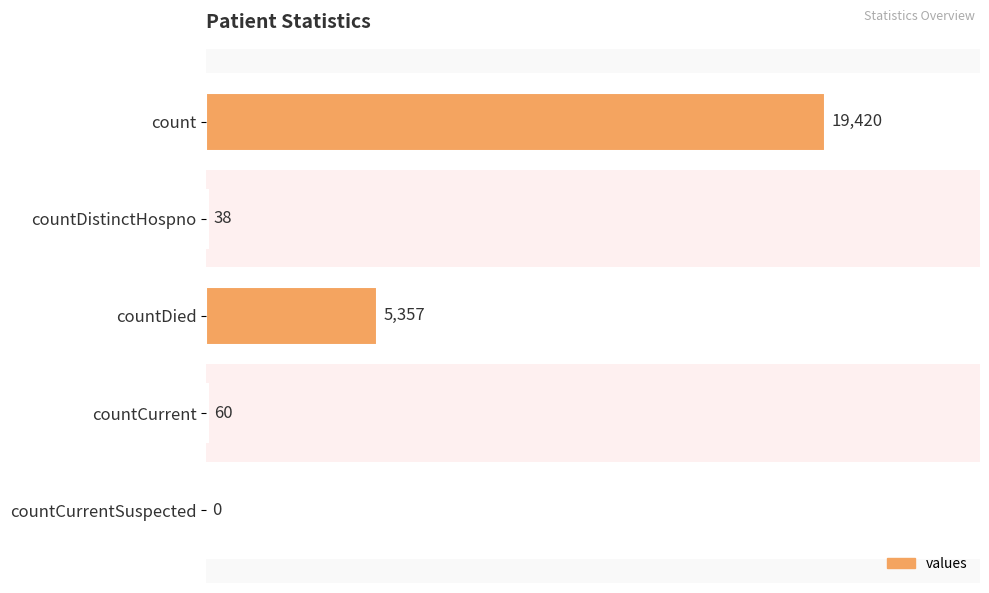

What is the sum of all values?

24875